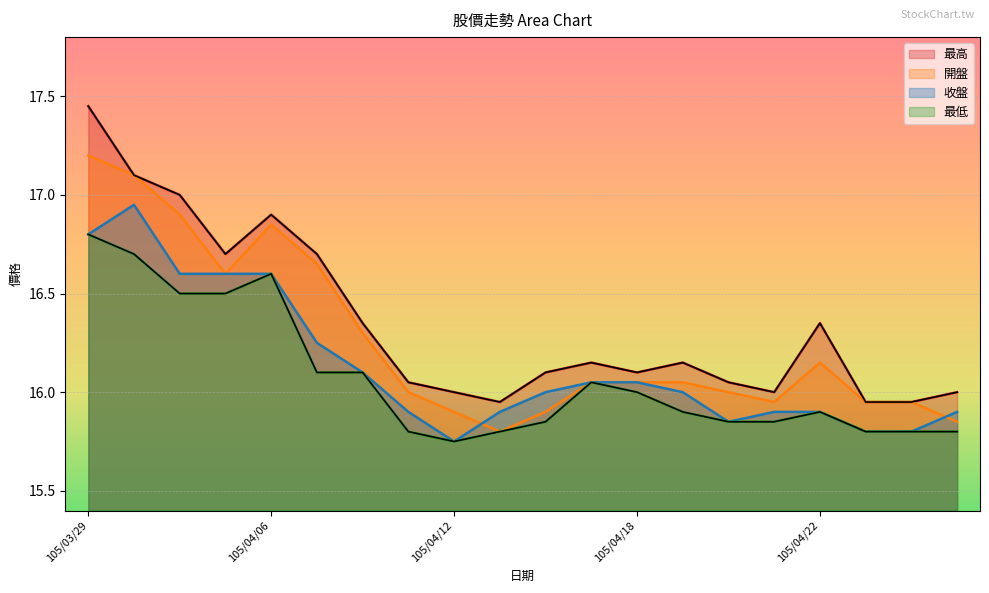

List the series in order of their peak value, lowest first.

最低, 收盤, 開盤, 最高